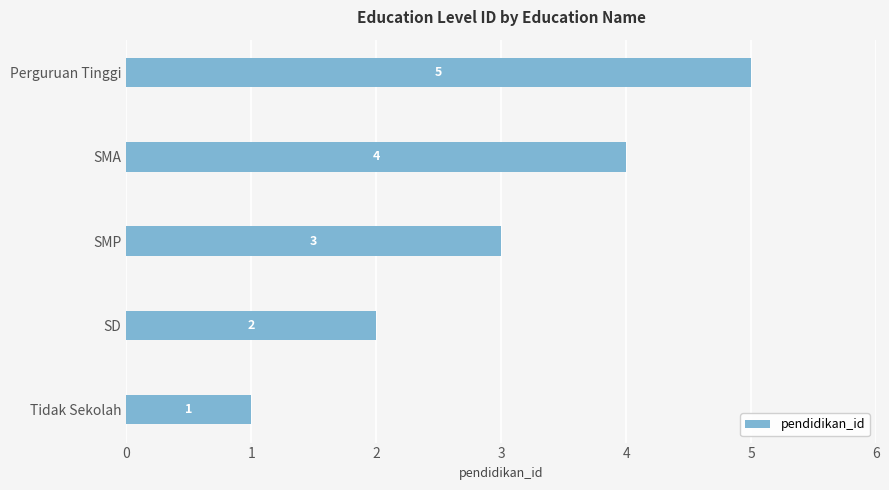

At which label is the value closest to 3?

SMP